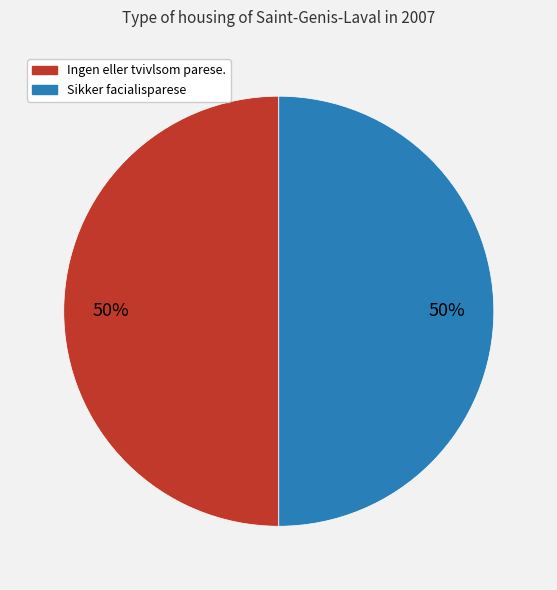

To the nearest percent, what is the average slice percentage?

50%